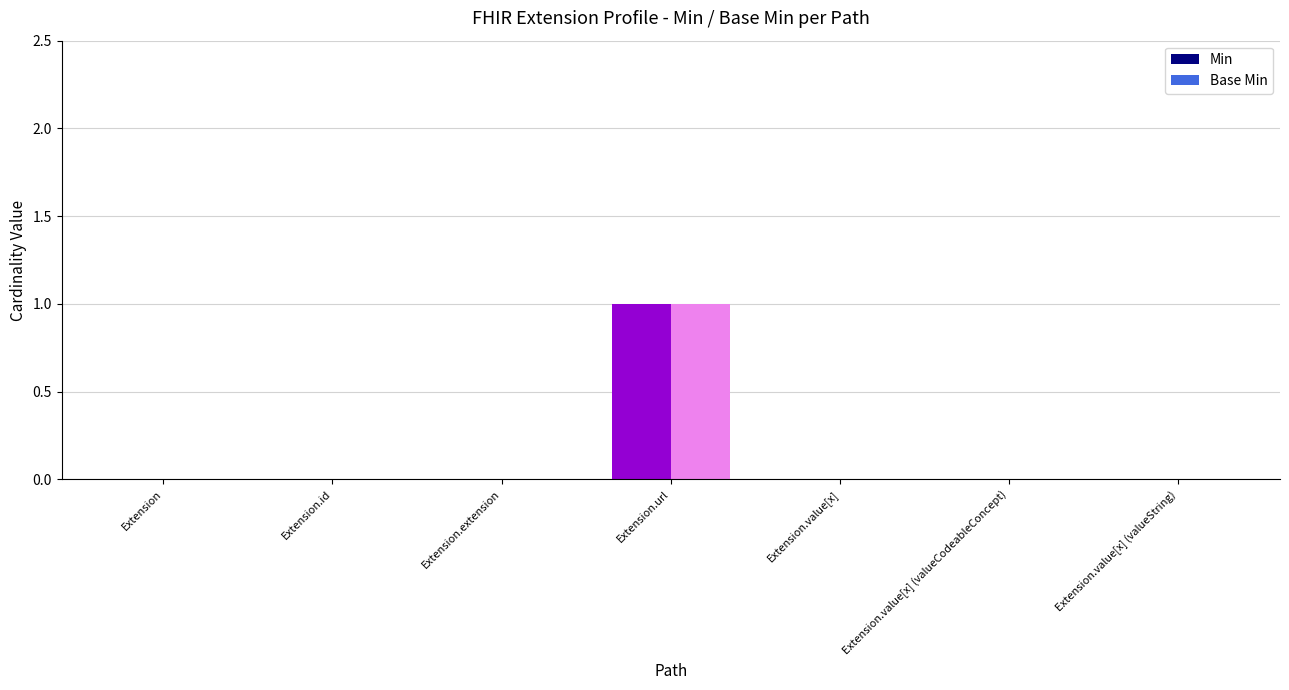

Reading left to right, what are all the values shown in this chart?

Min: Extension=0	Extension.id=0	Extension.extension=0	Extension.url=1	Extension.value[x]=0	Extension.value[x] (valueCodeableConcept)=0	Extension.value[x] (valueString)=0
Base Min: Extension=0	Extension.id=0	Extension.extension=0	Extension.url=1	Extension.value[x]=0	Extension.value[x] (valueCodeableConcept)=0	Extension.value[x] (valueString)=0